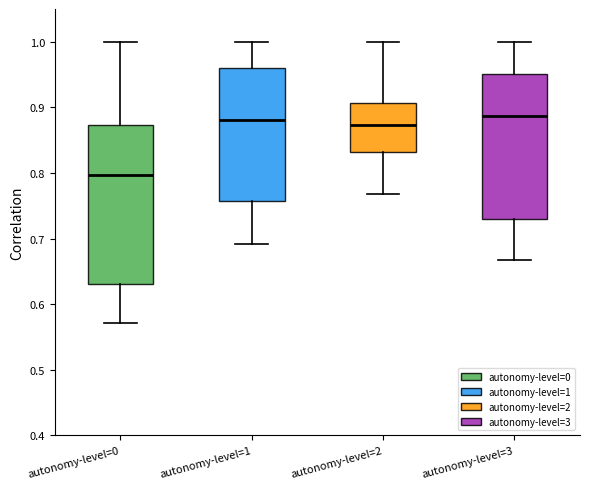

Where does the lower whisker of the box for autonomy-level=3 end on the y-axis? The values are not printed on the chart, so give them approximately, as read against the axis.

0.67